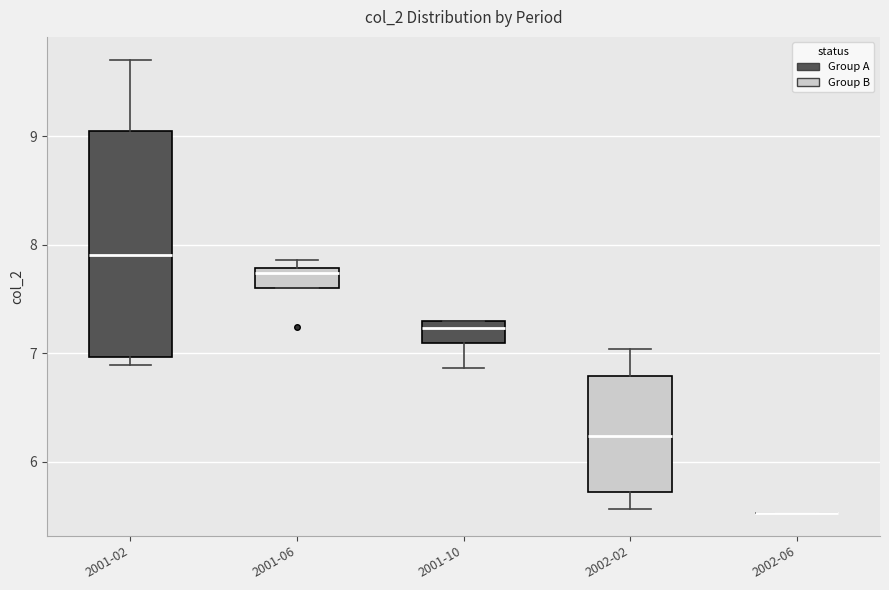

Reading left to right, transcribe this box plot: for each box, give where its median line is, the range the box spans, and where its two whiskers end, as read against the y-axis. The values are not printed on the chart, so give them approximately, as read against the axis.

2001-02: median 7.9, box 7.0 to 9.0, whiskers 6.9 to 9.7
2001-06: median 7.7, box 7.6 to 7.8, whiskers 7.6 to 7.9
2001-10: median 7.2, box 7.1 to 7.3, whiskers 6.9 to 7.3
2002-02: median 6.2, box 5.7 to 6.8, whiskers 5.6 to 7.0
2002-06: box collapsed to a line at 5.5, whiskers 5.5 to 5.5